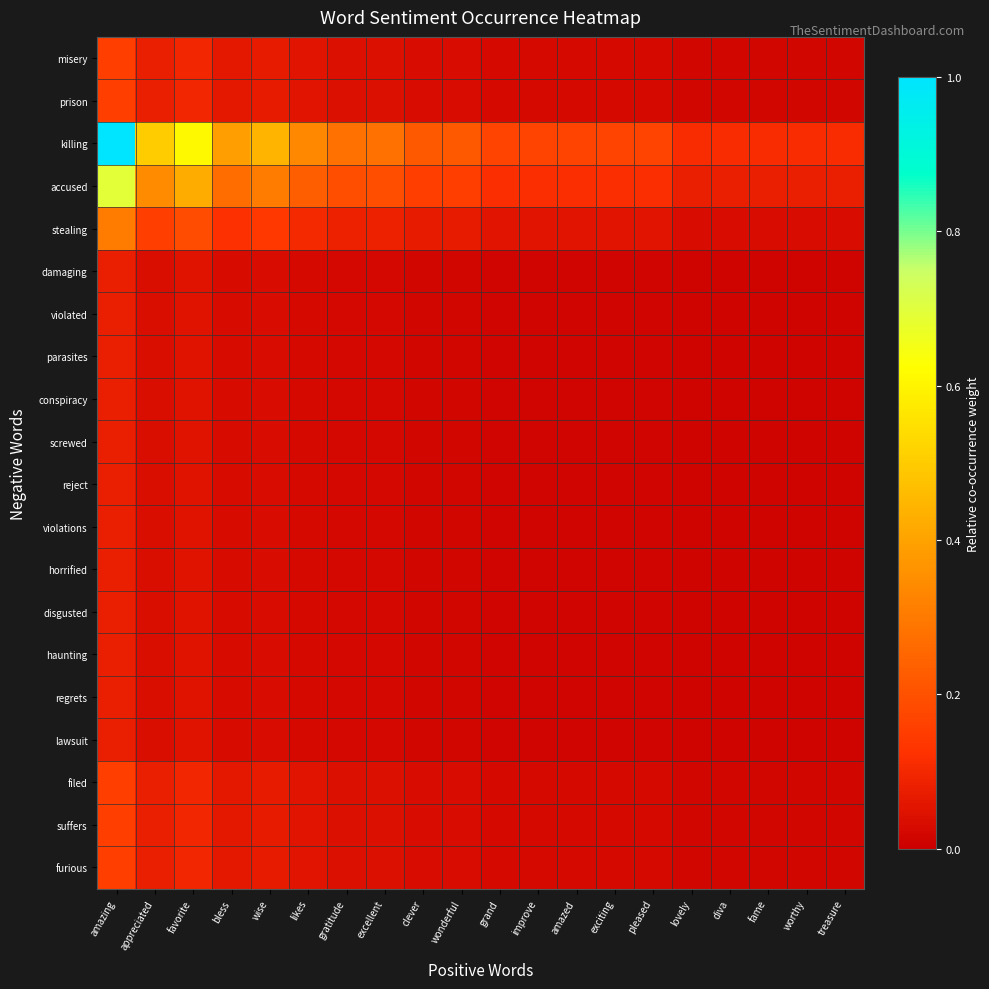

Which series has the largest total across all categories?

killing